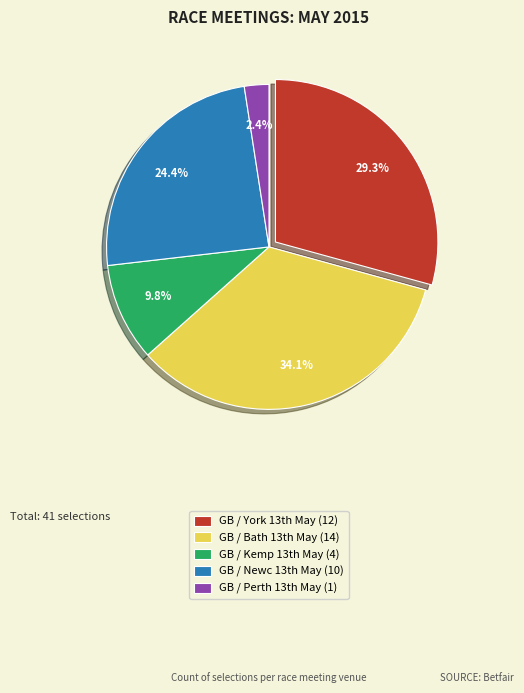

Which category has the smallest portion of the pie?

GB / Perth 13th May